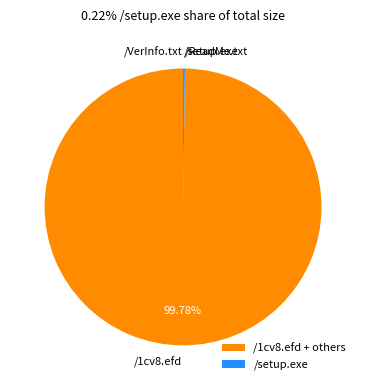

Which slice represents more than half of the pie?

/1cv8.efd